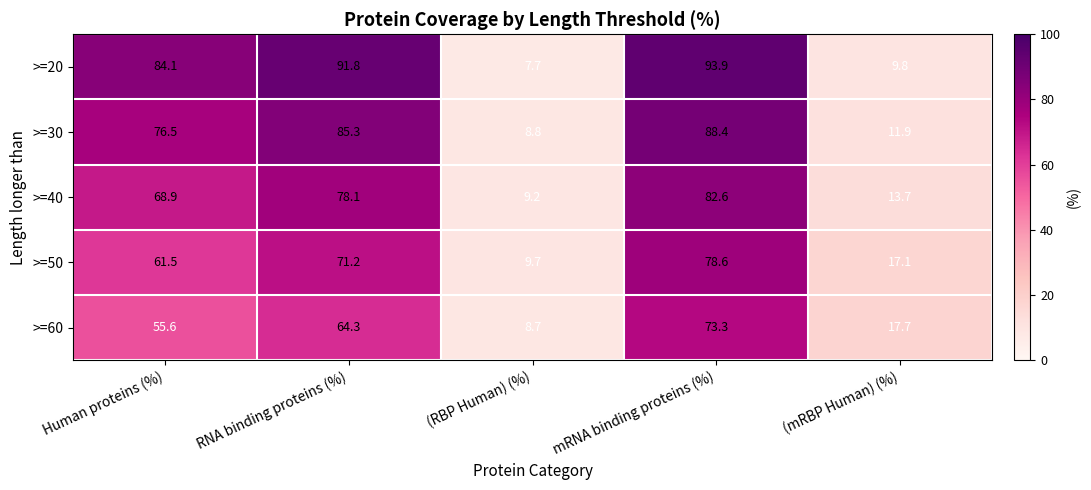

At which category does the chart reach its peak across all series?

mRNA binding proteins (%)